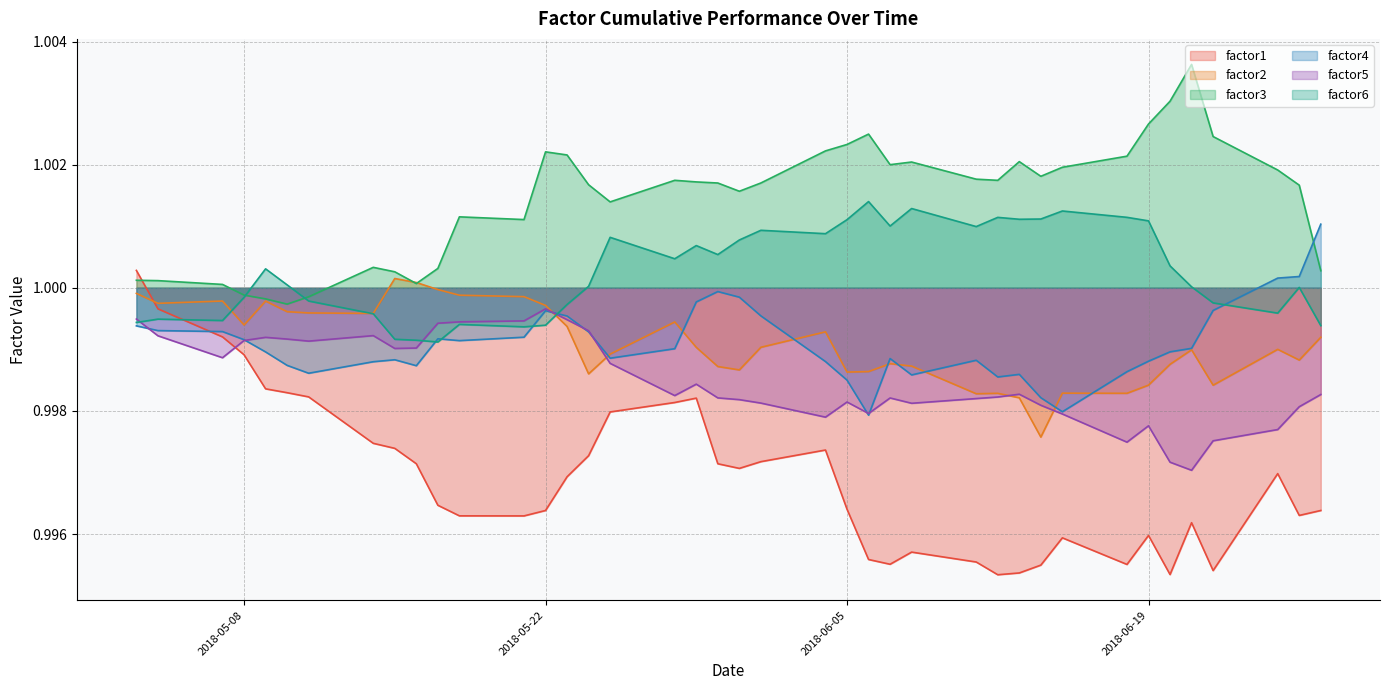

Which series has the largest total across all categories?

factor3